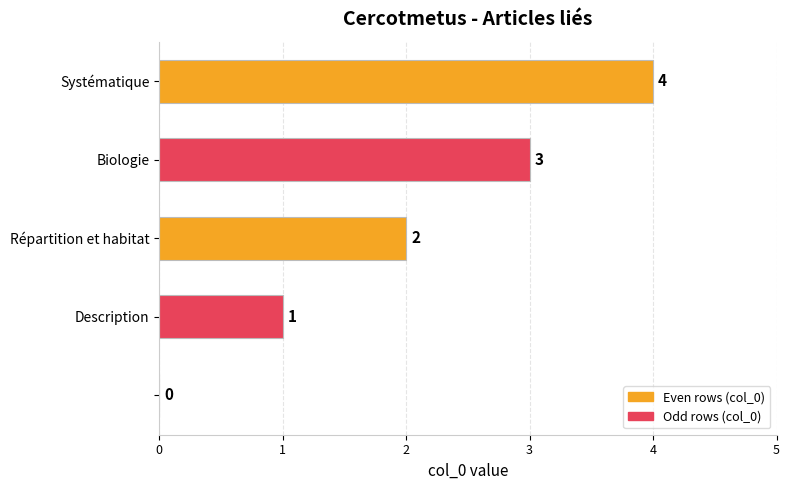

How many values are between 1 and 3?

3